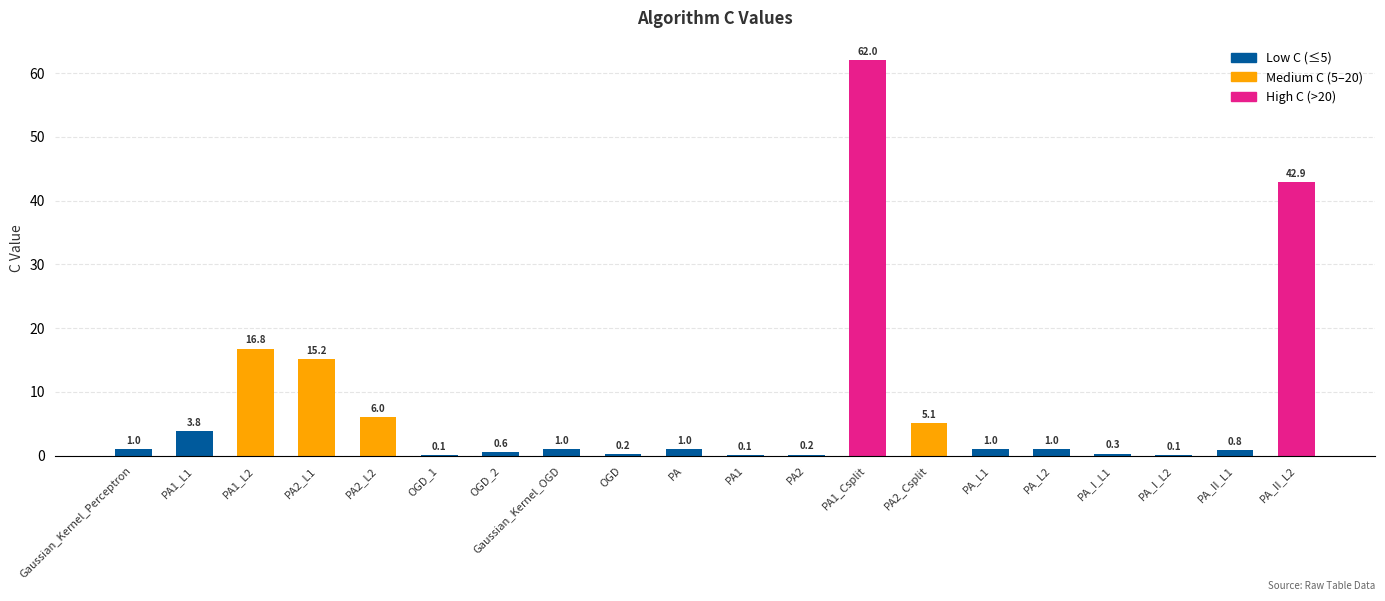

Which label corresponds to the largest value in the chart?

PA1_Csplit